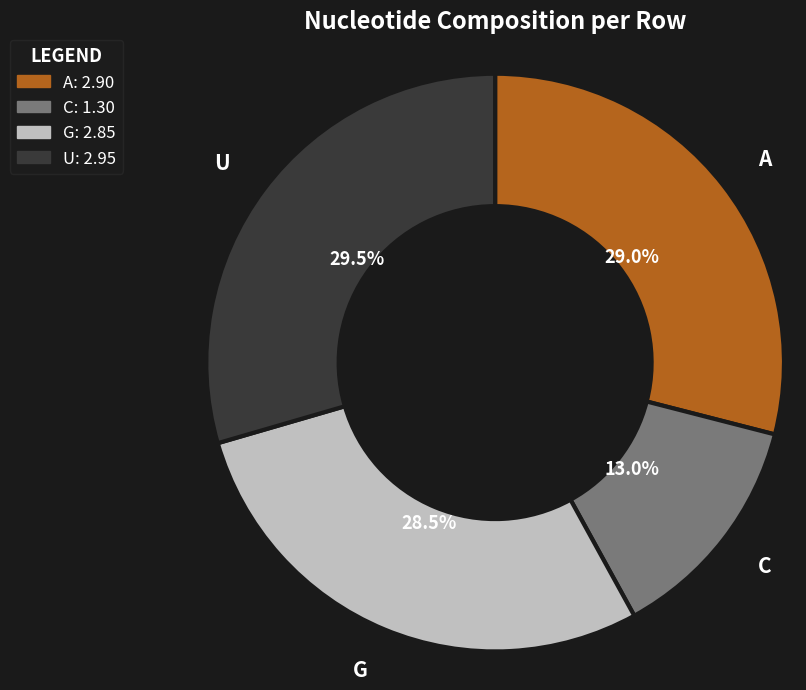

What percentage do C and A together represent?

42.0%